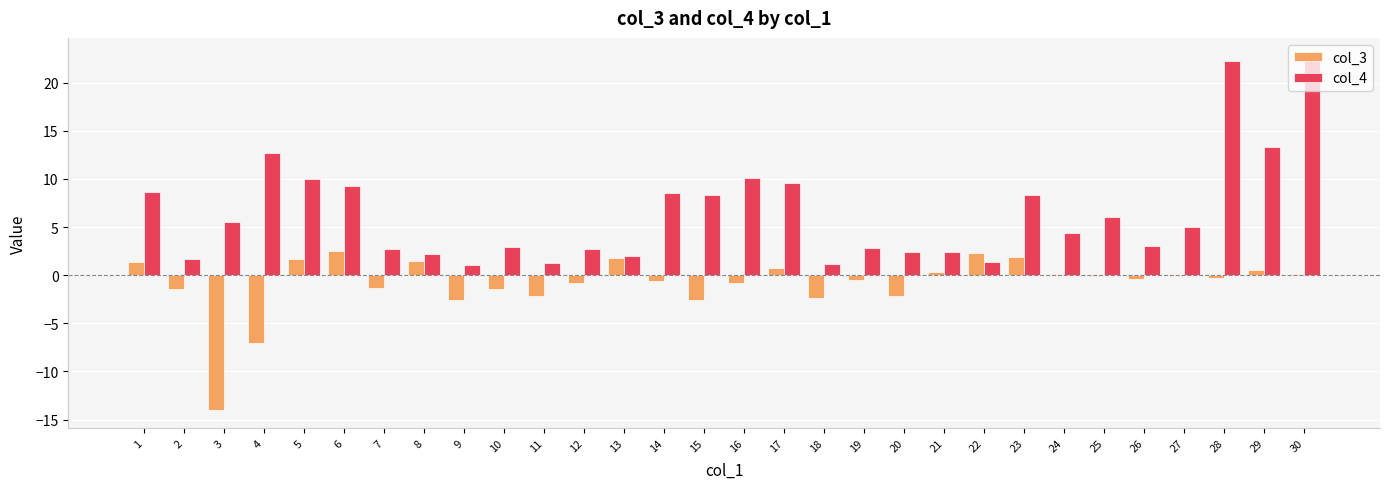

What is the total value across all series at 8?

3.7